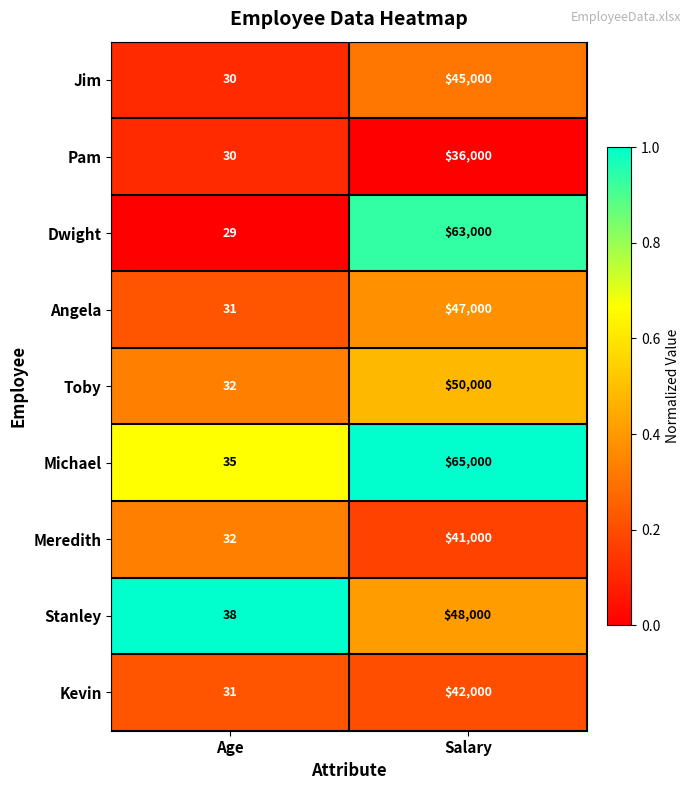

What is the total value across all series at Age?

288